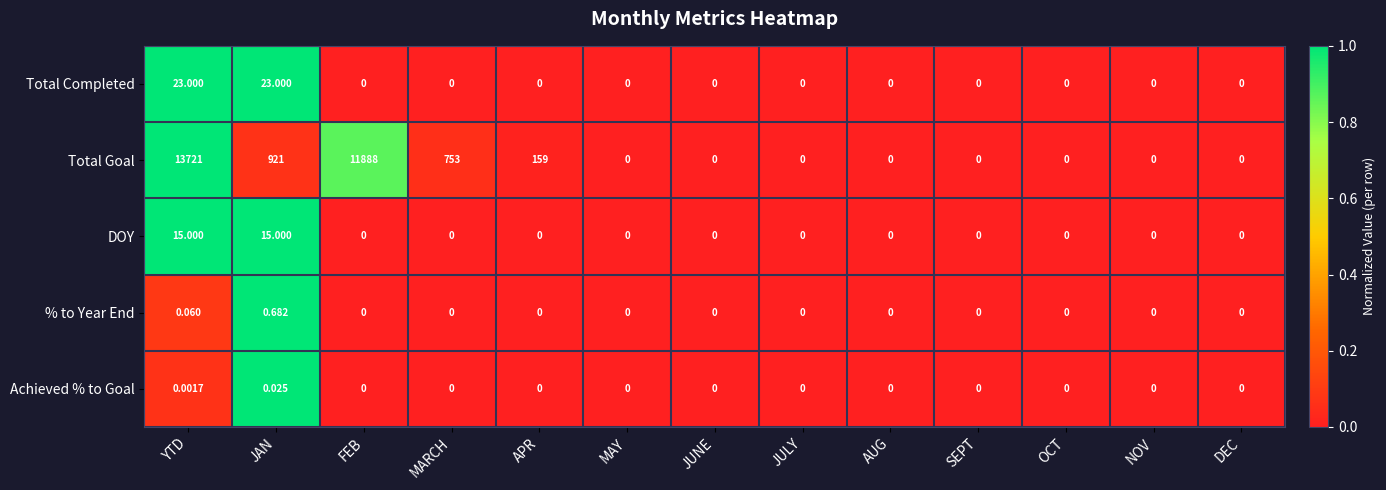

Rank the series by their maximum value, from highest to lowest.

Total Goal, Total Completed, DOY, % to Year End, Achieved % to Goal